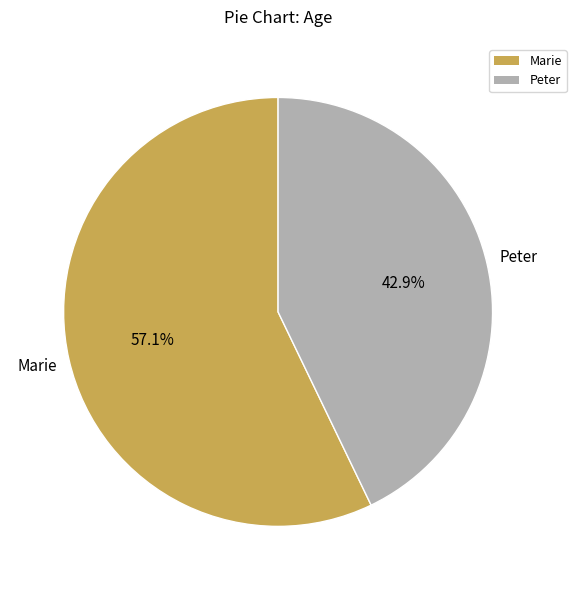

What percentage is NOT represented by Marie?

42.9%